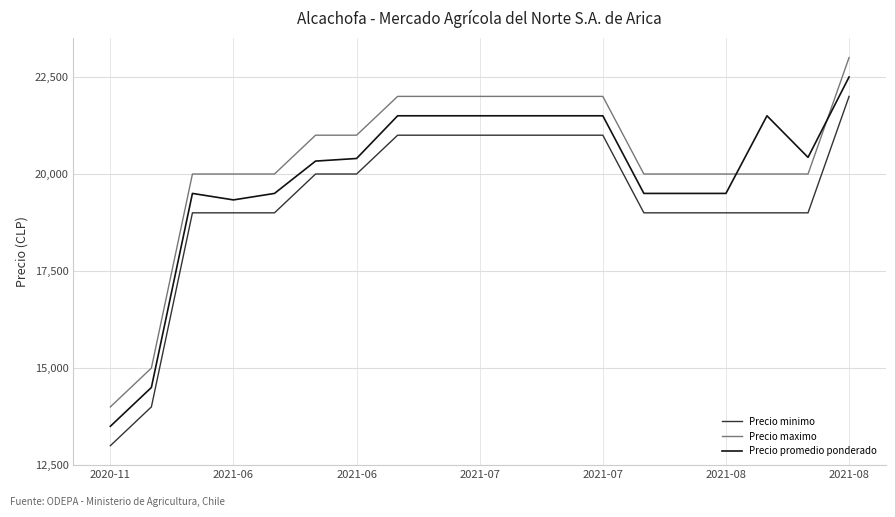

True or false: Precio minimo and Precio promedio ponderado intersect in this chart.

False